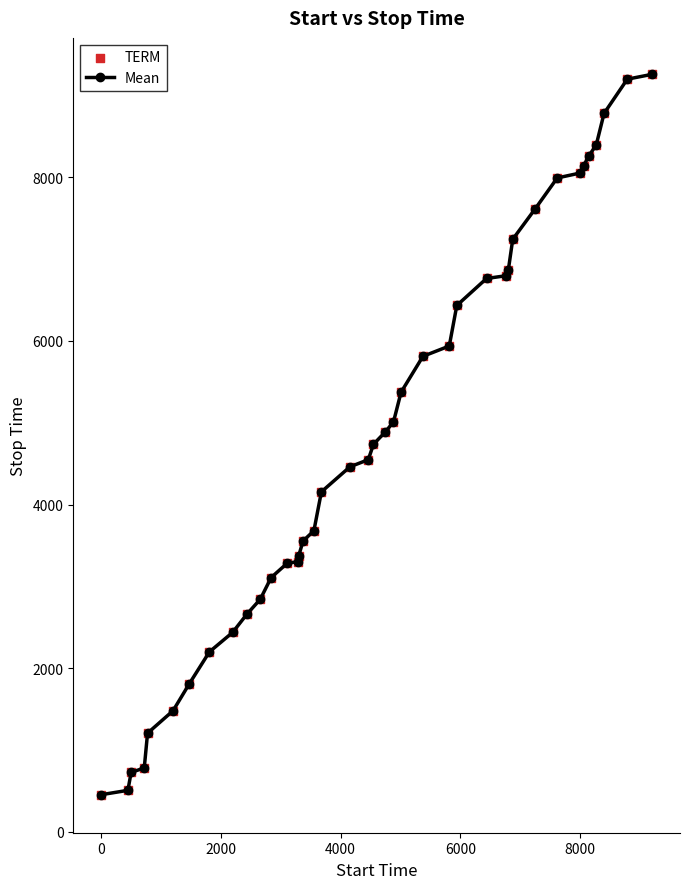

What is the maximum value shown in the chart?

9261